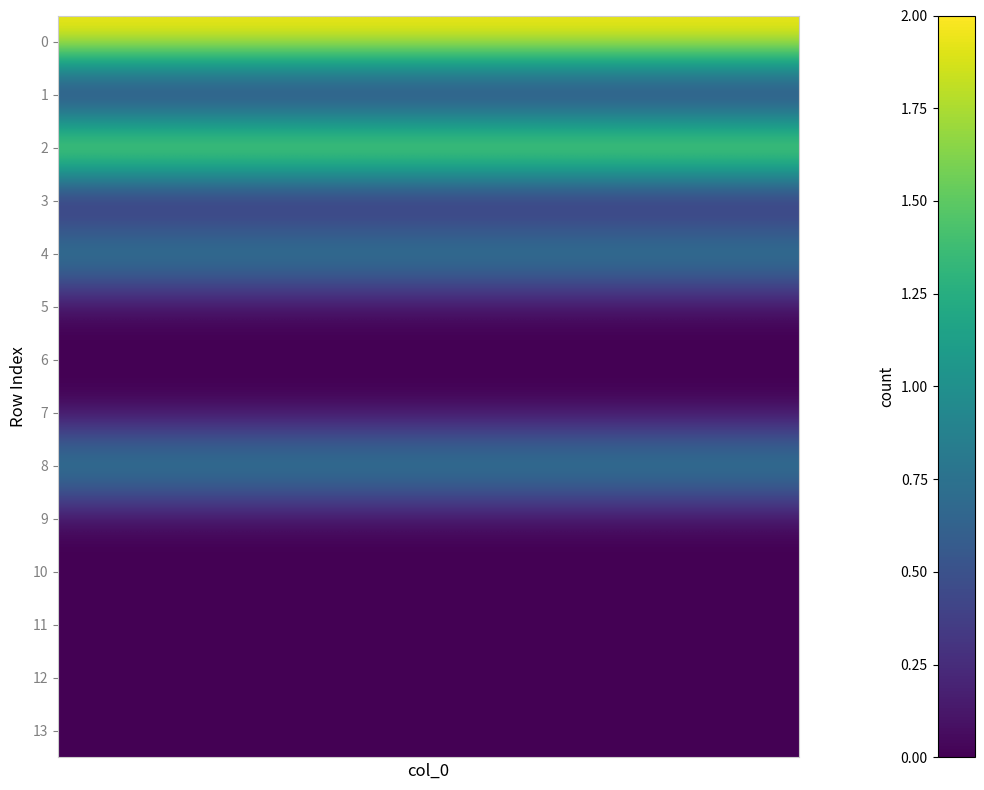

Reading left to right, what are all the values shown in this chart?

0: 2	2	2	2	2	2	2	2	2	2	2	2	2	2
1: 0	0	0	0	0	0	0	0	0	0	0	0	0	0
2: 2	2	2	2	2	2	2	2	2	2	2	2	2	2
3: 0	0	0	0	0	0	0	0	0	0	0	0	0	0
4: 1	1	1	1	1	1	1	1	1	1	1	1	1	1
5: 0	0	0	0	0	0	0	0	0	0	0	0	0	0
6: 0	0	0	0	0	0	0	0	0	0	0	0	0	0
7: 0	0	0	0	0	0	0	0	0	0	0	0	0	0
8: 1	1	1	1	1	1	1	1	1	1	1	1	1	1
9: 0	0	0	0	0	0	0	0	0	0	0	0	0	0
10: 0	0	0	0	0	0	0	0	0	0	0	0	0	0
11: 0	0	0	0	0	0	0	0	0	0	0	0	0	0
12: 0	0	0	0	0	0	0	0	0	0	0	0	0	0
13: 0	0	0	0	0	0	0	0	0	0	0	0	0	0